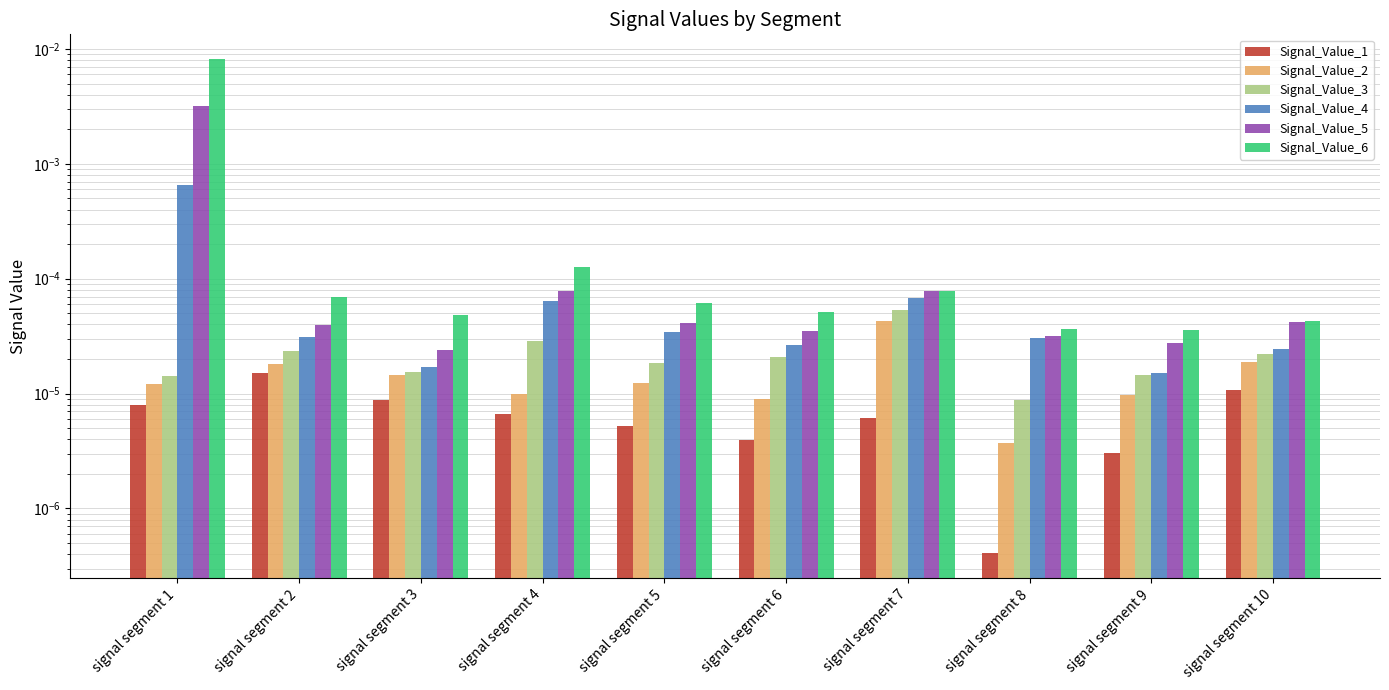

How many series are shown in this chart?

6